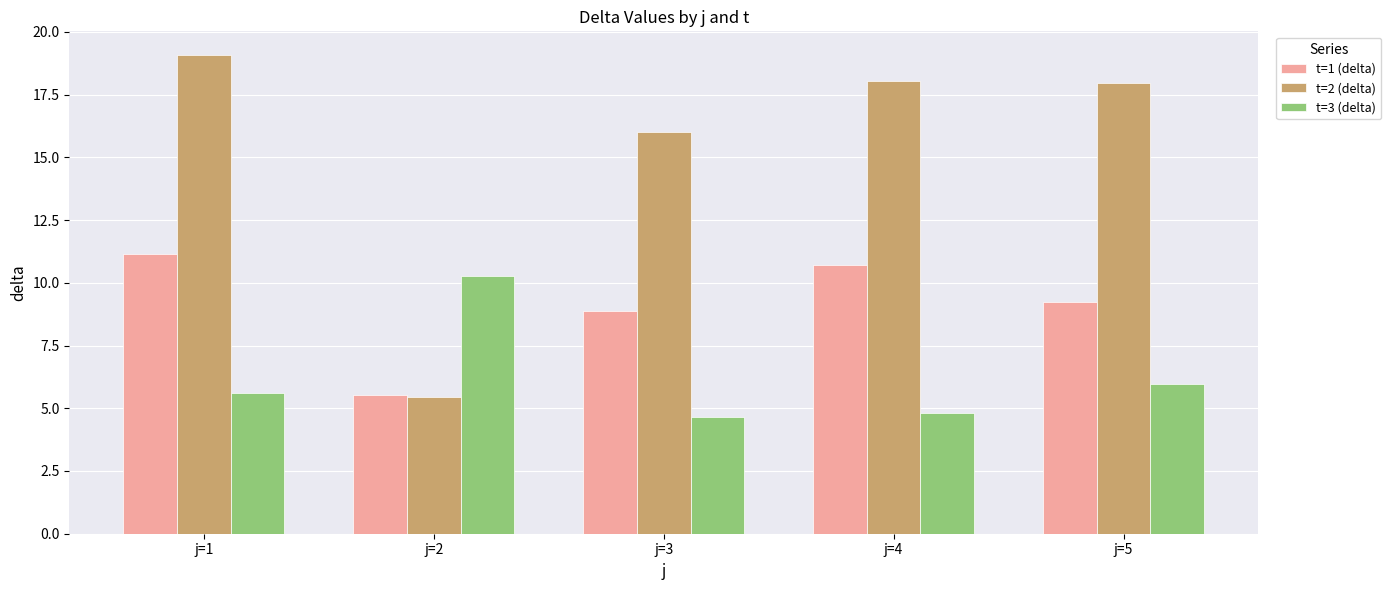

At which category is the sum across all series the highest?

j=1